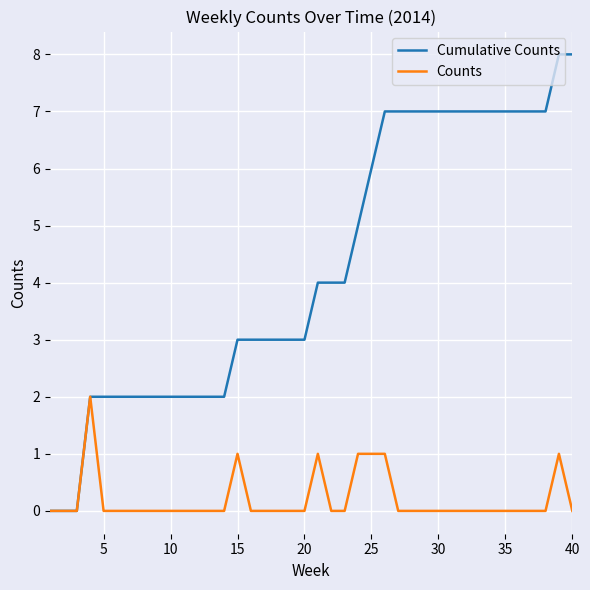

Which series has the largest range (max minus min)?

Cumulative Counts